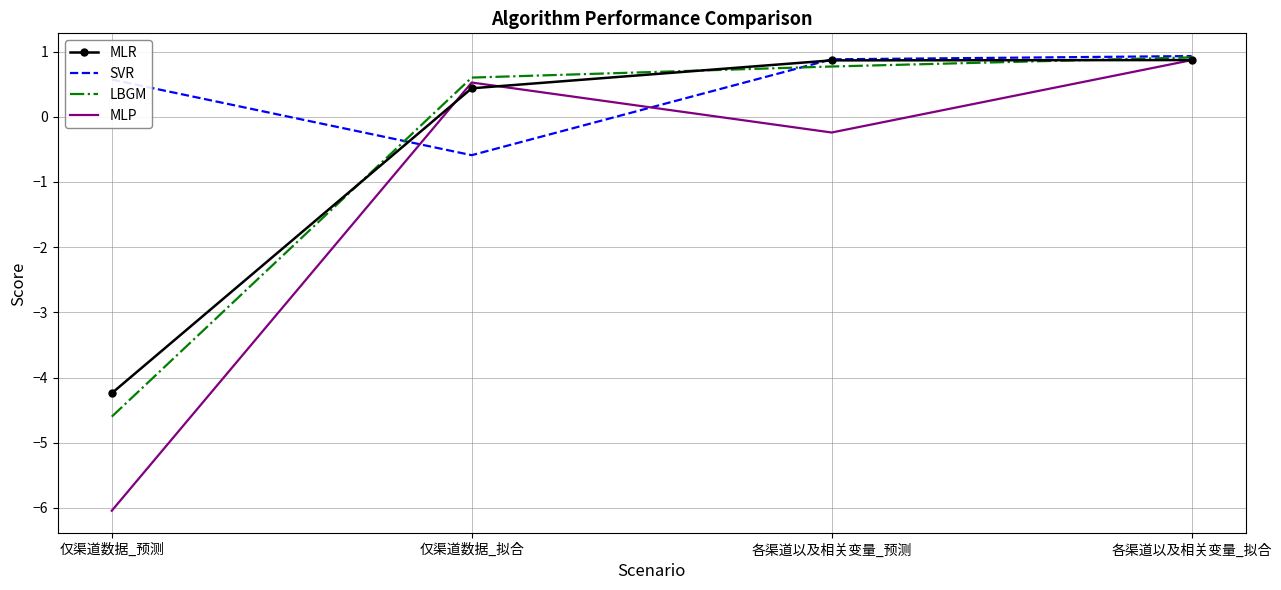

Is it true that MLR equals -4.2 at 仅渠道数据_预测?

True